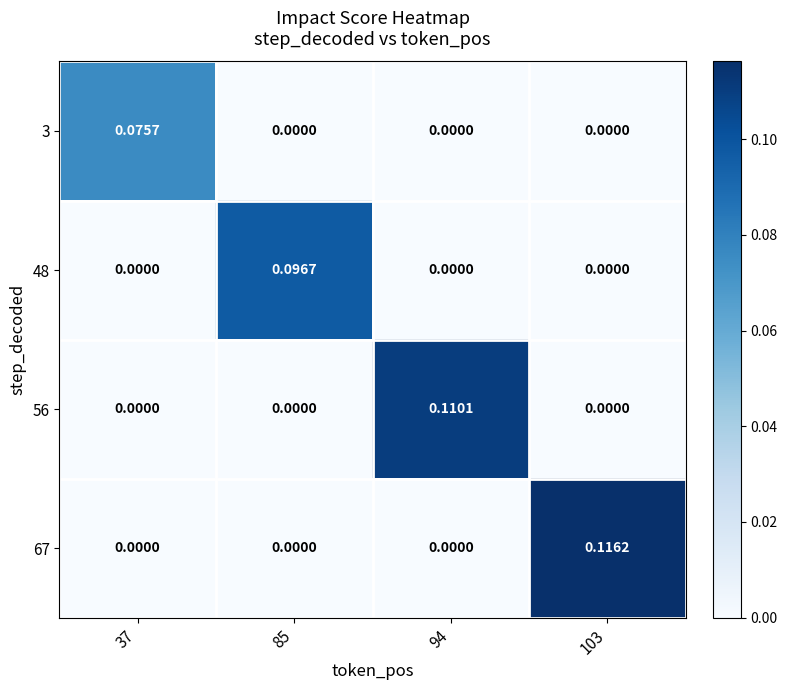

Reading left to right, extract all data points from this chart.

3: 37=0.1	85=0.0	94=0.0	103=0.0
48: 37=0.0	85=0.1	94=0.0	103=0.0
56: 37=0.0	85=0.0	94=0.1	103=0.0
67: 37=0.0	85=0.0	94=0.0	103=0.1